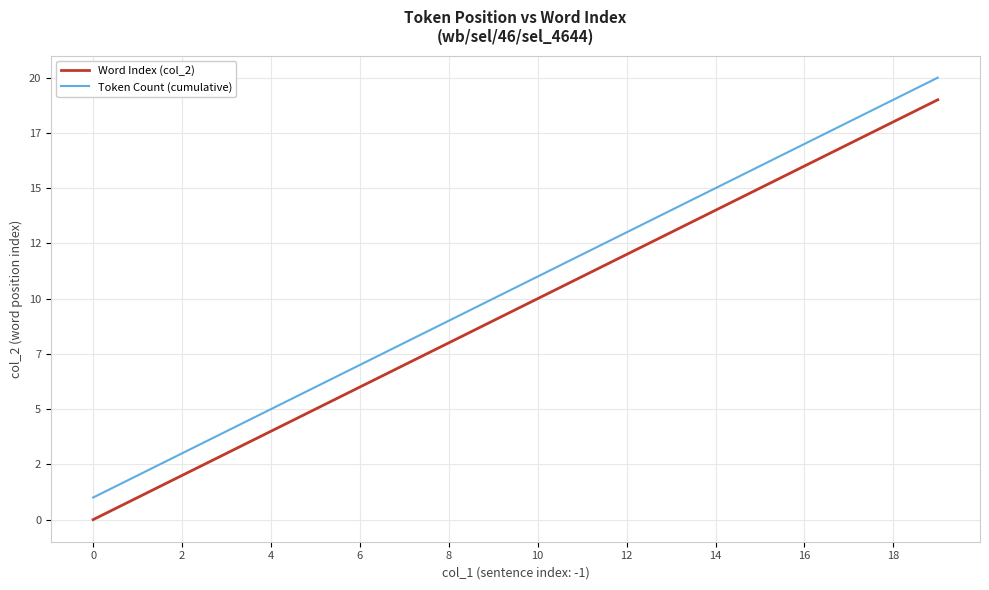

What are all the series names shown in the legend?

Word Index (col_2), Token Count (cumulative)